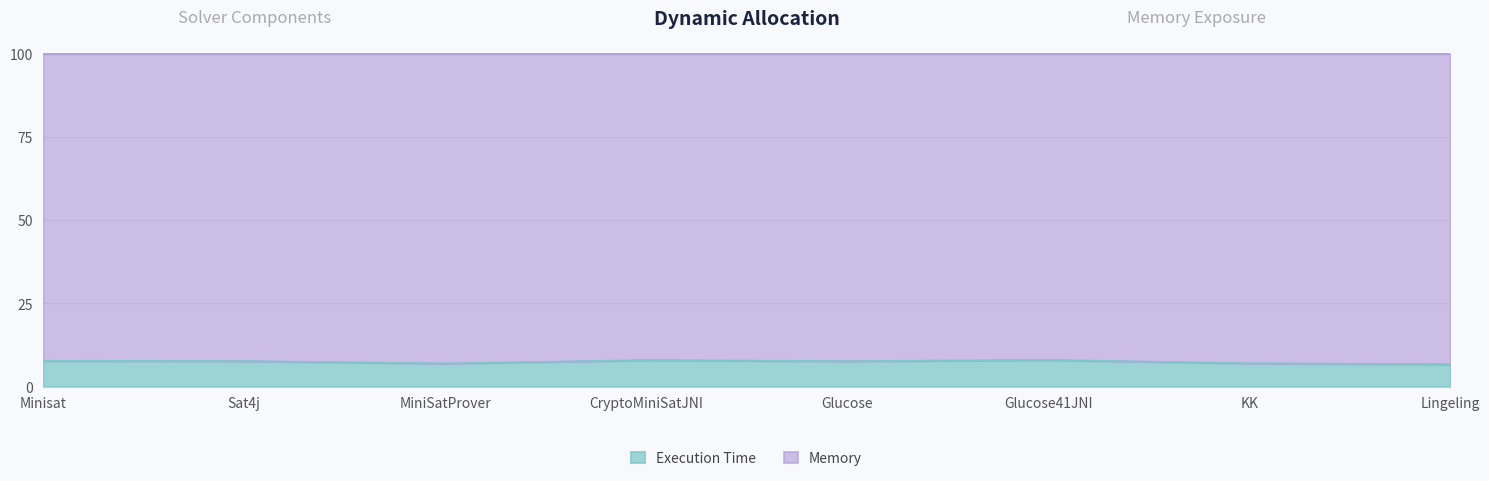

Reading right to left, extract all data points from this chart.

6.7	7.0	8.0	7.6	7.9	6.9	7.7	7.8